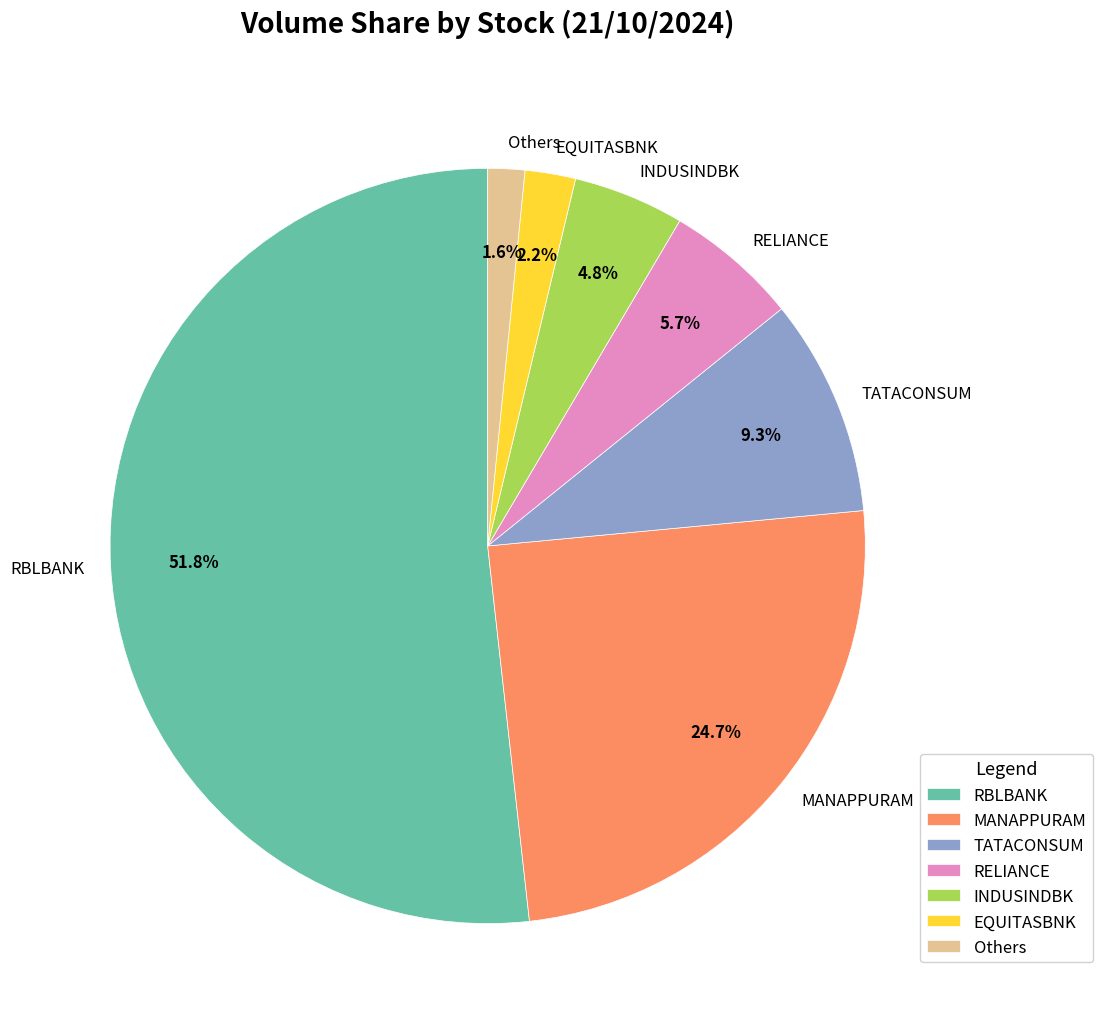

What is the majority slice?

RBLBANK